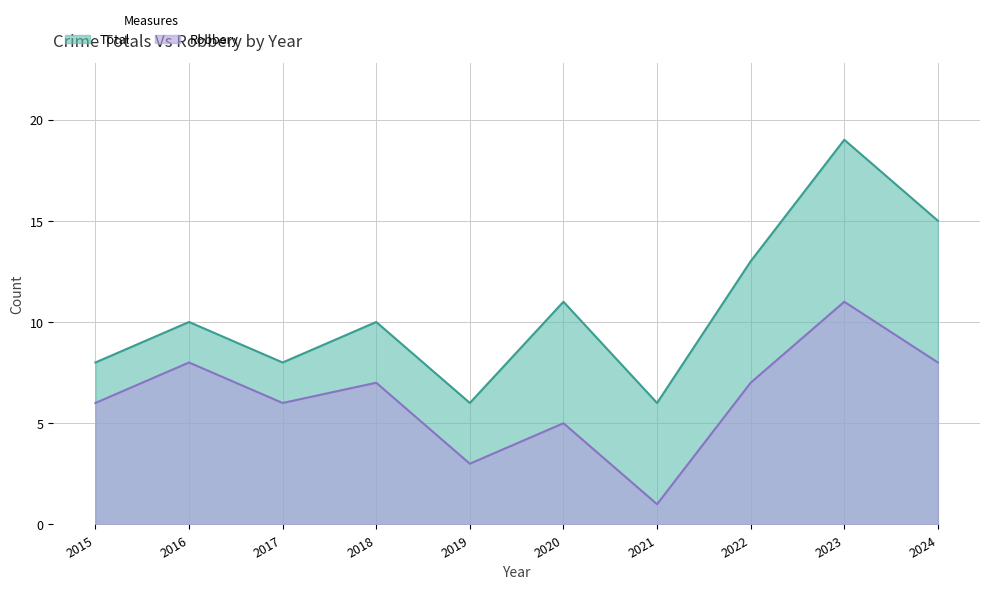

At how many categories does at least one series exceed 10?

4